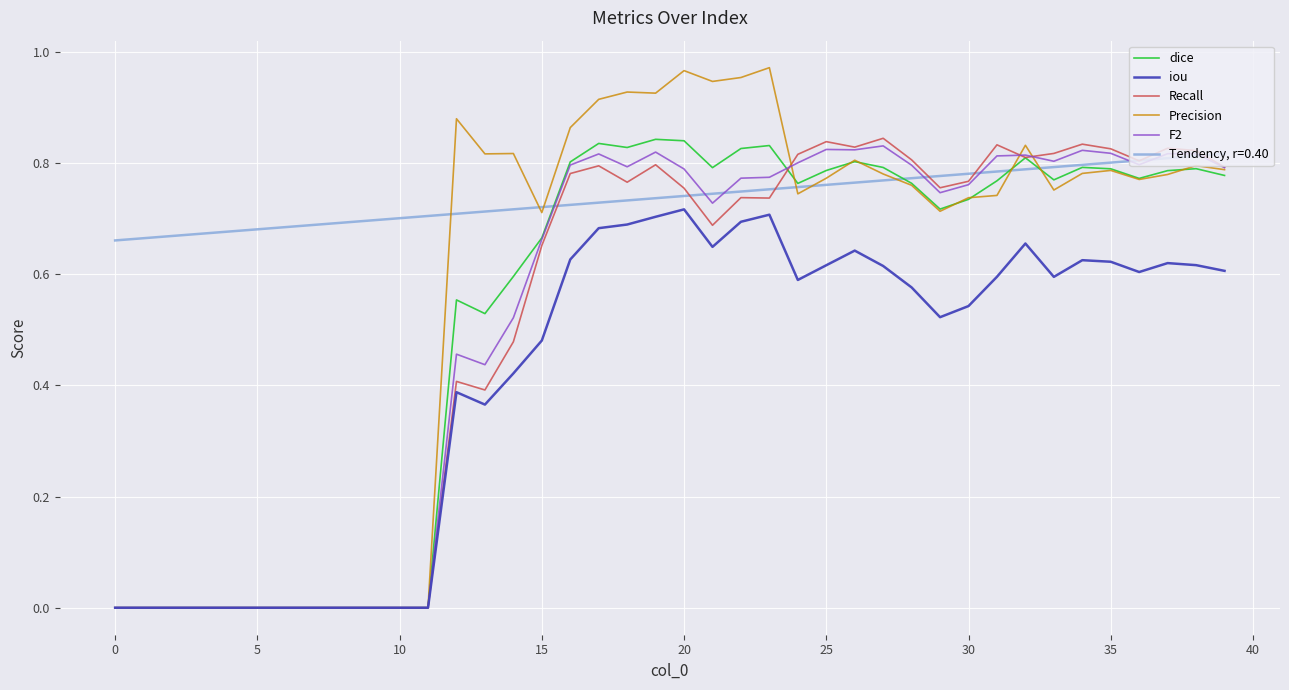

Which series has the largest total across all categories?

Tendency, r=0.40